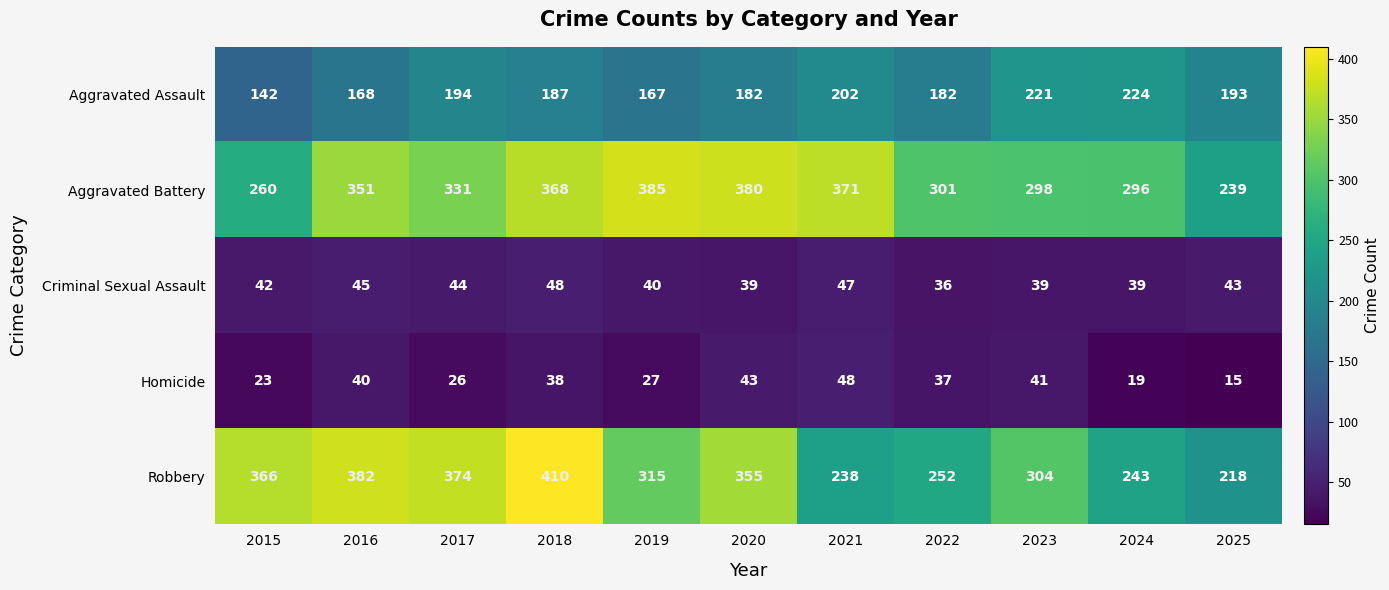

Which series has the largest range (max minus min)?

Robbery